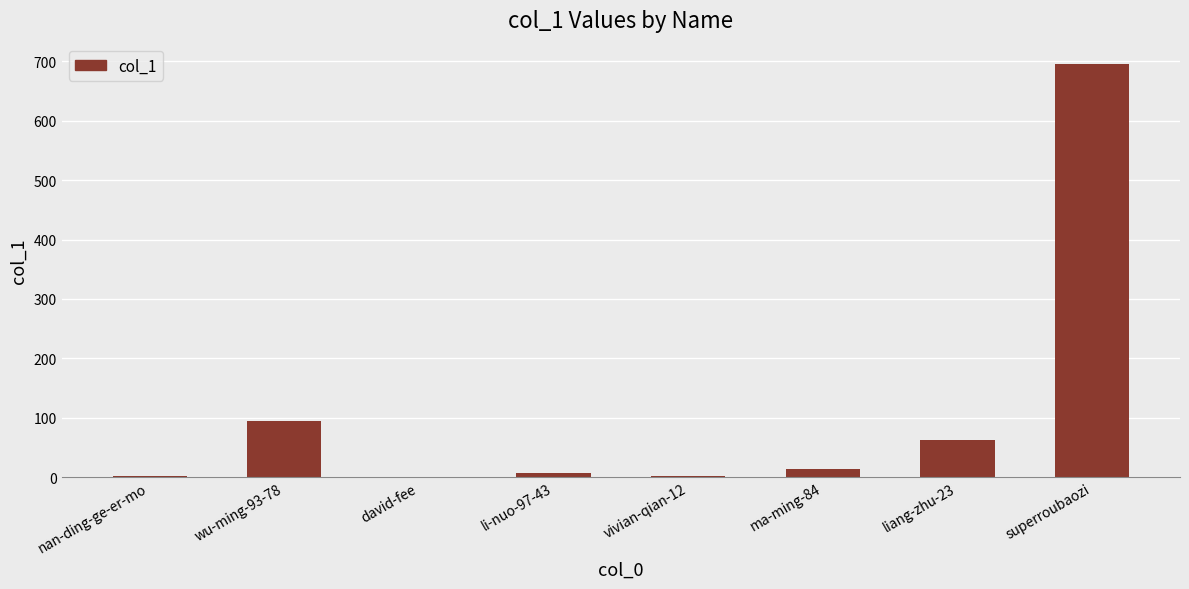

At which label is the value closest to 347?

wu-ming-93-78